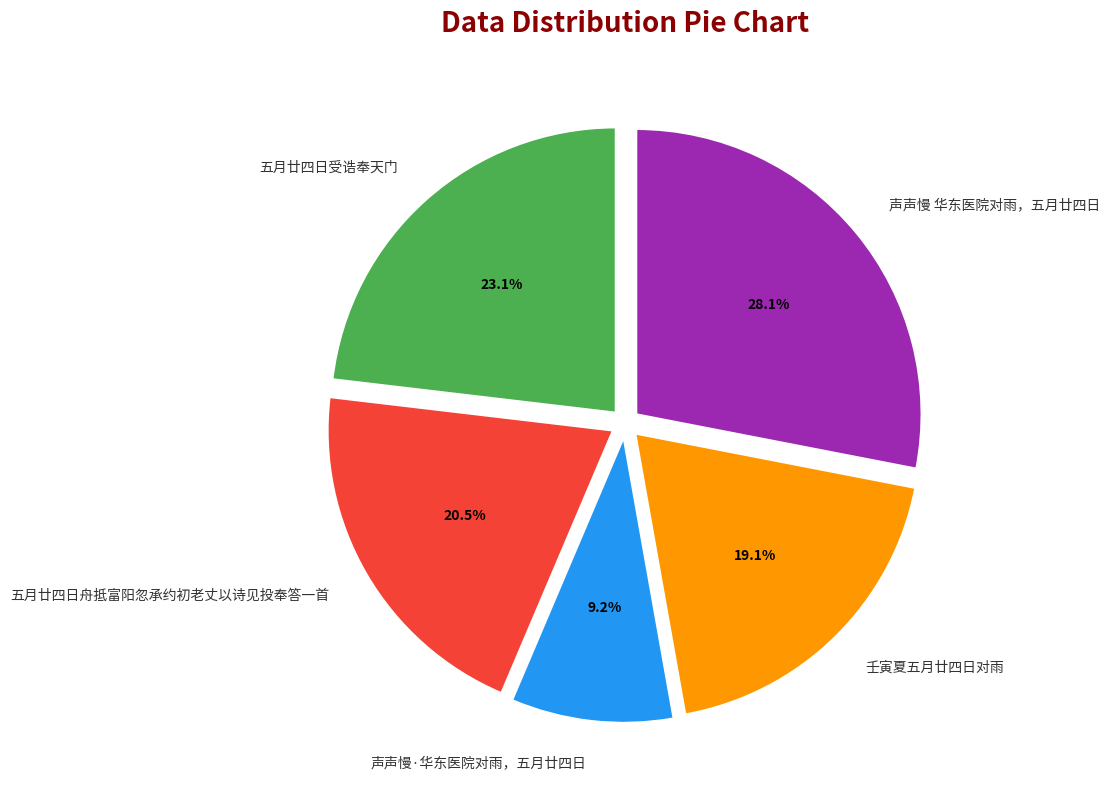

The 壬寅夏五月廿四日对雨 slice represents 6% of the pie. True or false?

False